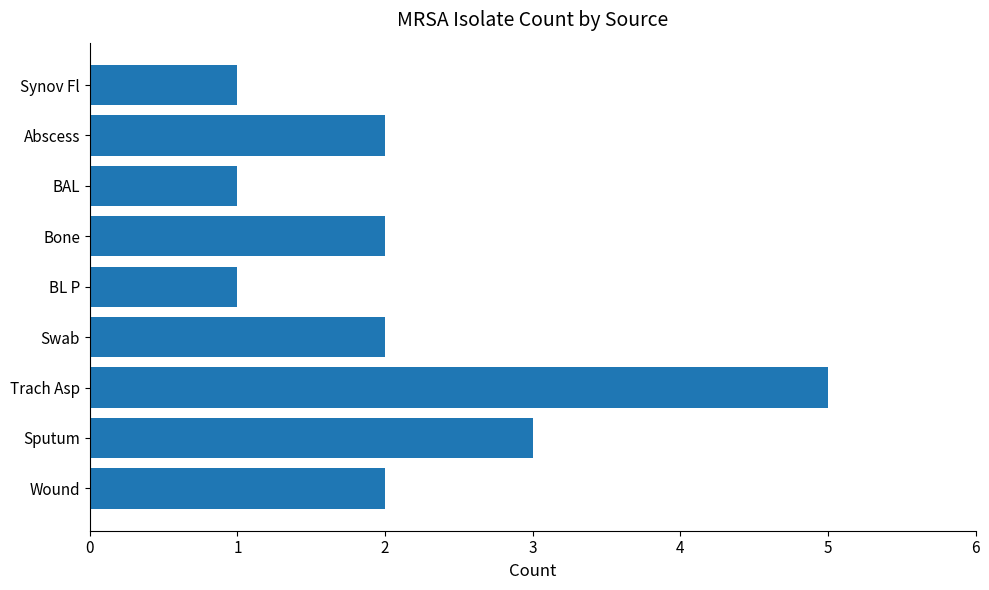

Reading bottom to top, transcribe all the data shown in this chart.

Wound=2	Sputum=3	Trach Asp=5	Swab=2	BL P=1	Bone=2	BAL=1	Abscess=2	Synov Fl=1